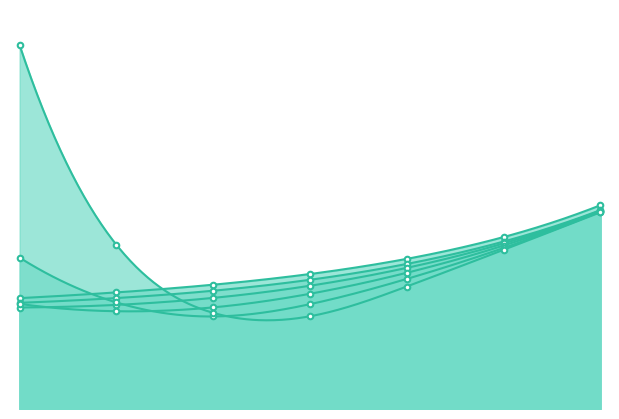

The value of b1=0.25 at 2020-02-07 is 1.2. True or false?

False